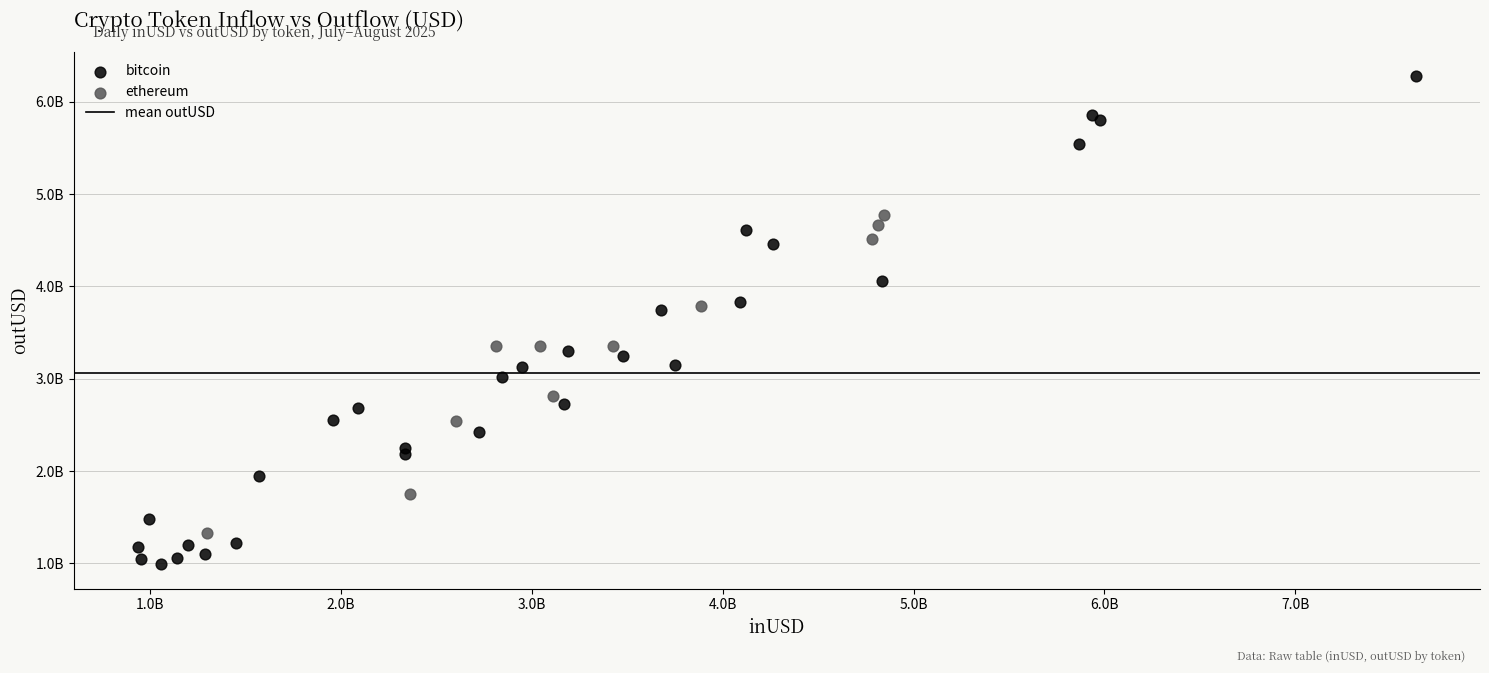

Which series has the widest spread of Y values?

bitcoin